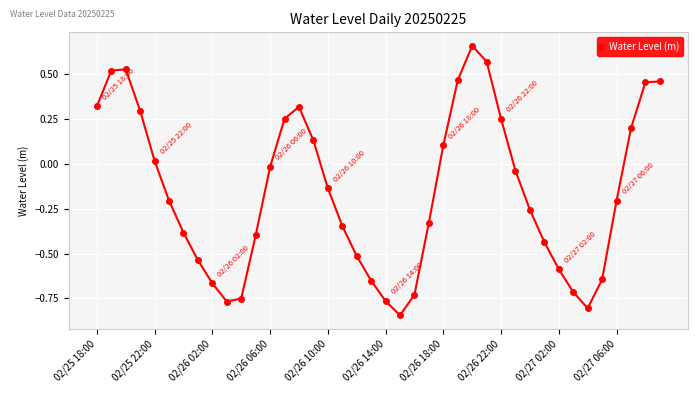

What is the difference between the maximum and second lowest values?

1.5